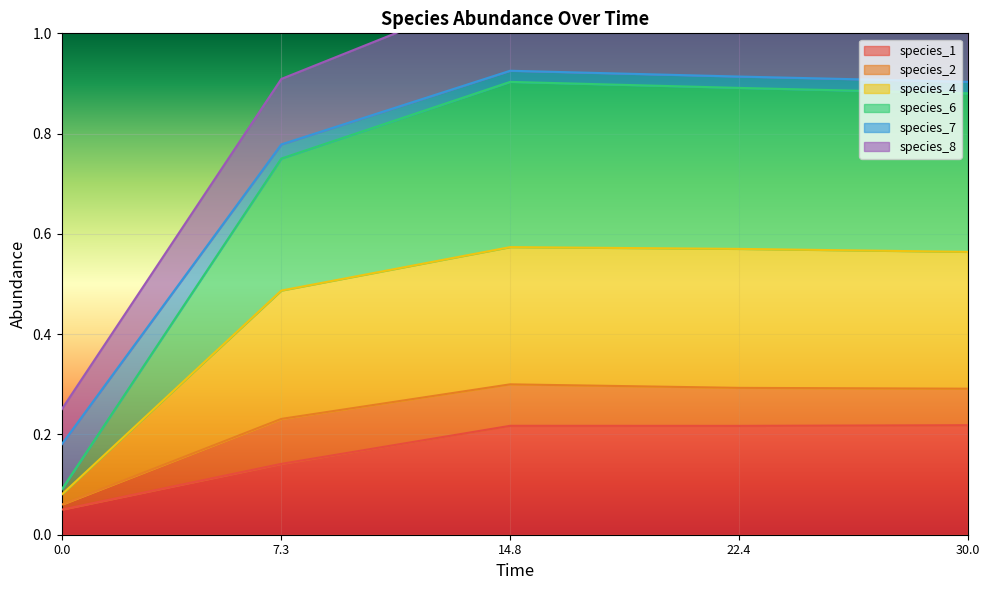

The species_1 series shows 0.3 at 14.8. True or false?

False